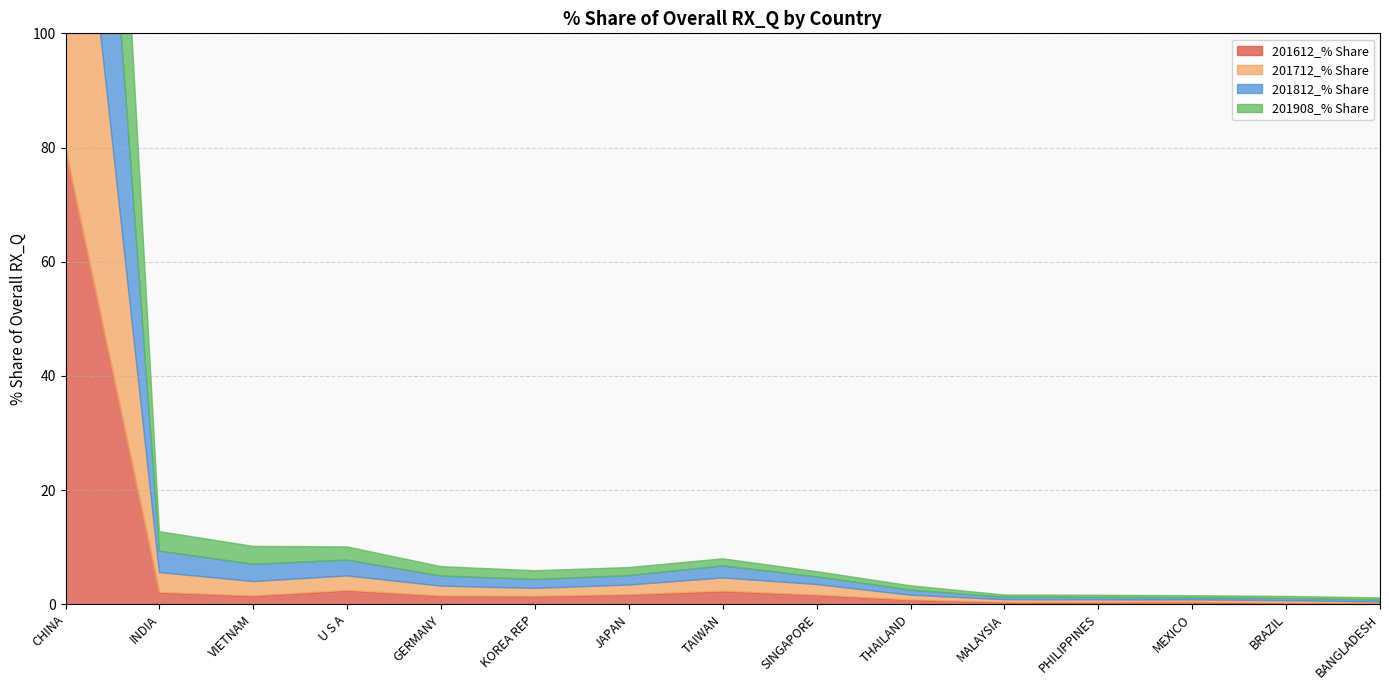

Is the value of 201908_% Share at INDIA greater than the value of 201712_% Share at MALAYSIA?

Yes